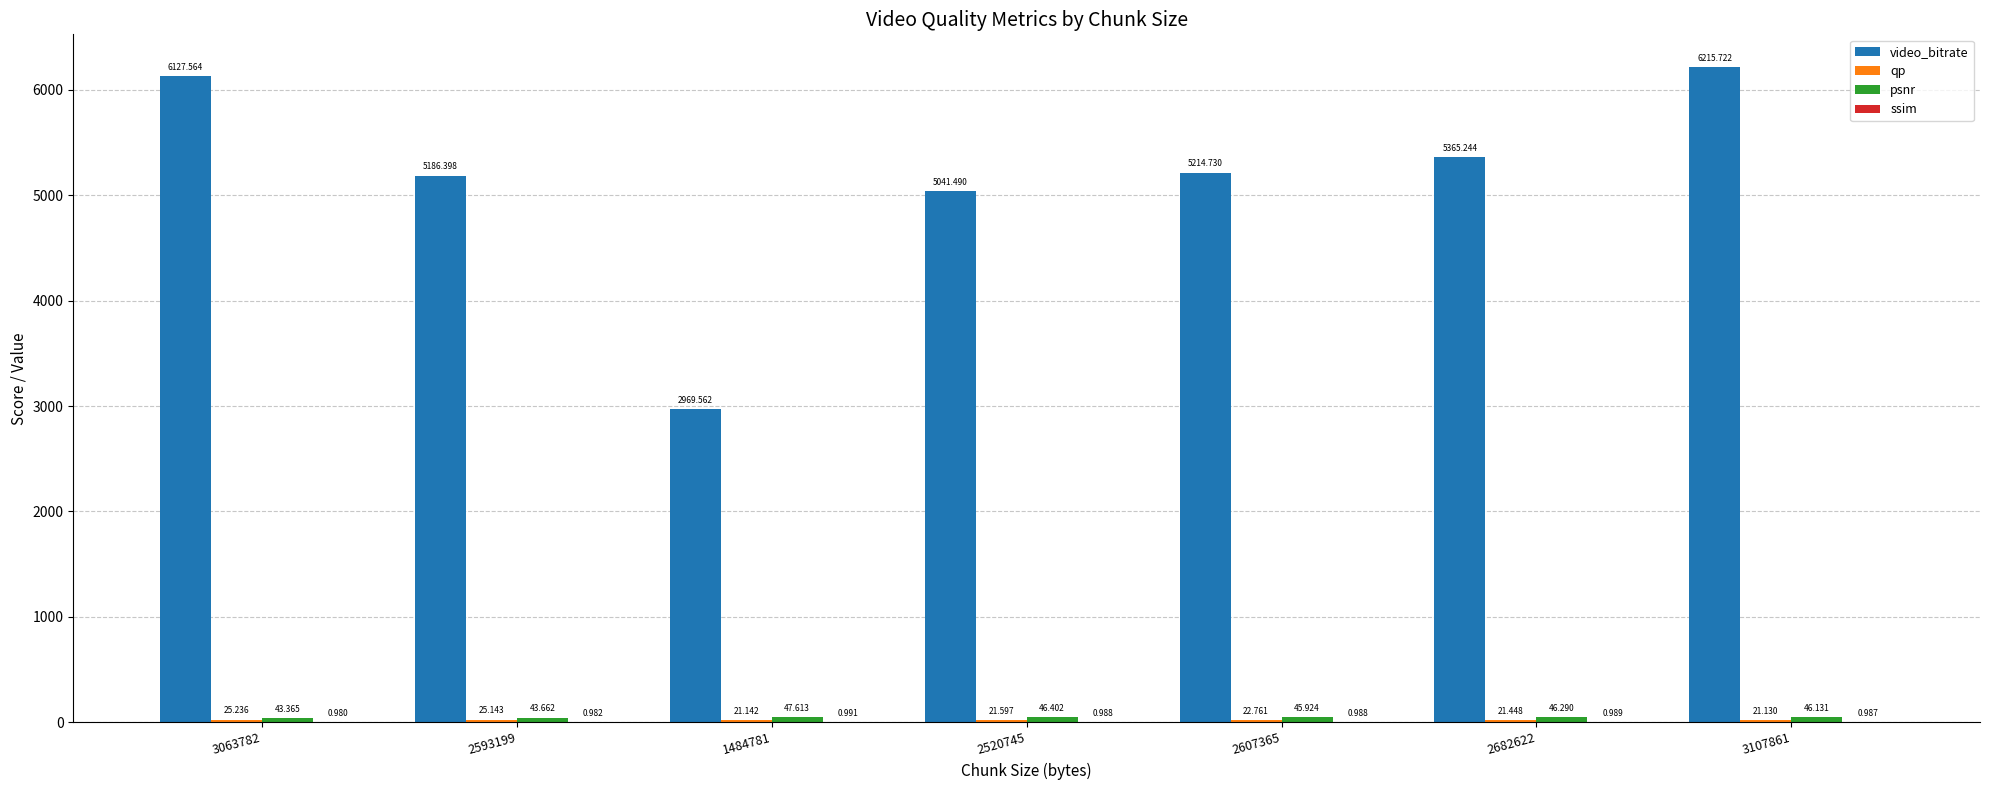

Which series changed the most between 2593199 and 2682622?

video_bitrate